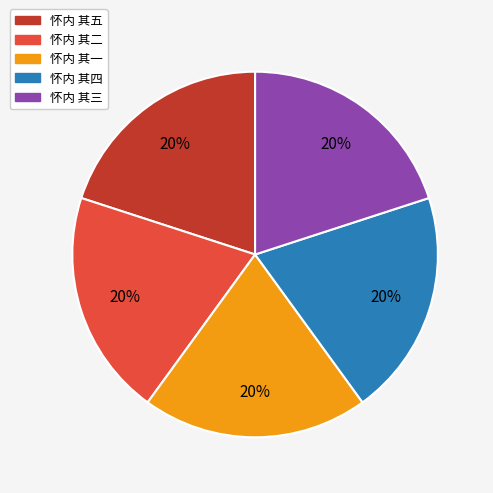

Approximately how many times larger is the value at 怀内 其四 compared to 怀内 其二?

1.0